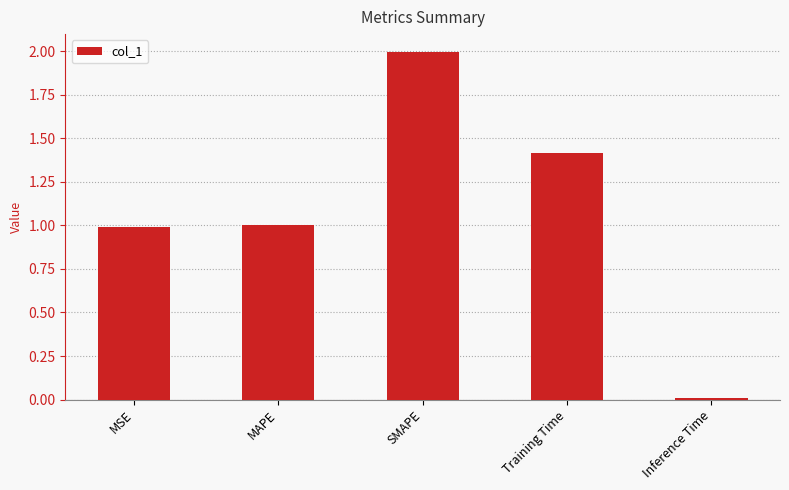

Between SMAPE and Training Time, which is larger?

SMAPE